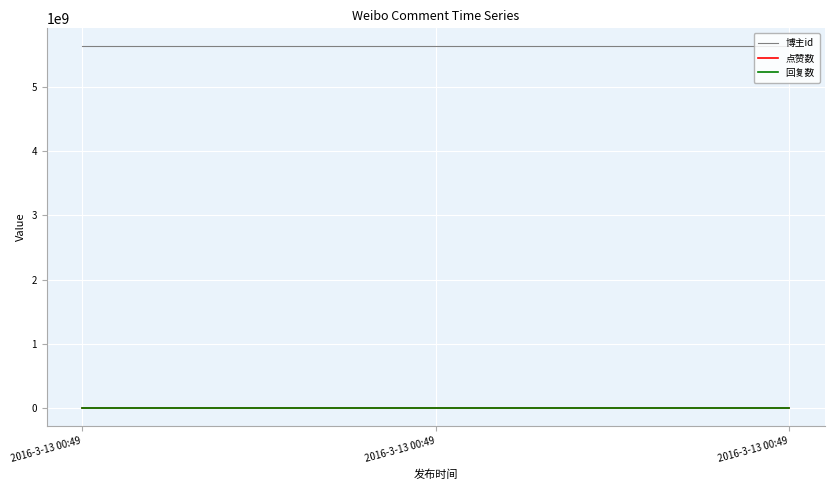

Does the chart display data point markers on the line(s)?

No